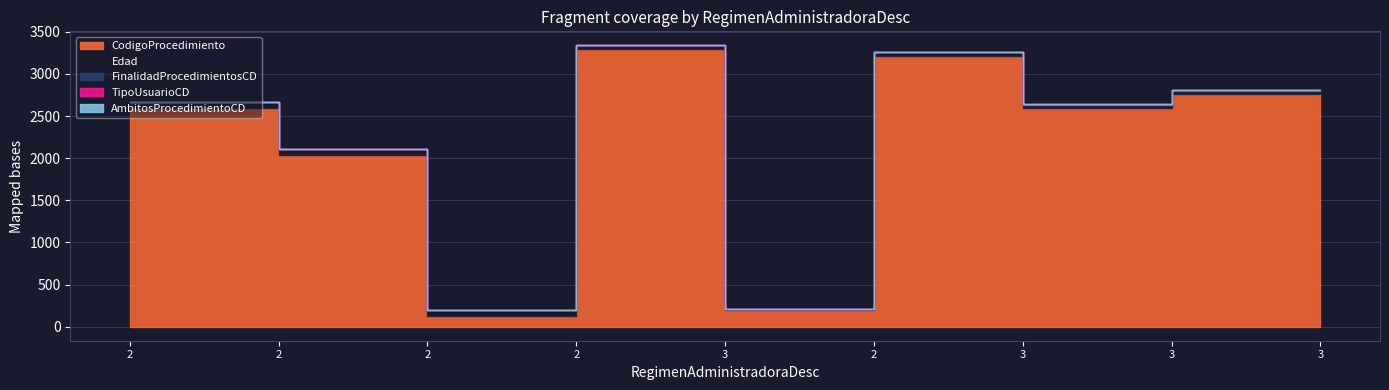

What is the sum of the CodigoProcedimiento values at 2 and 2?

5253